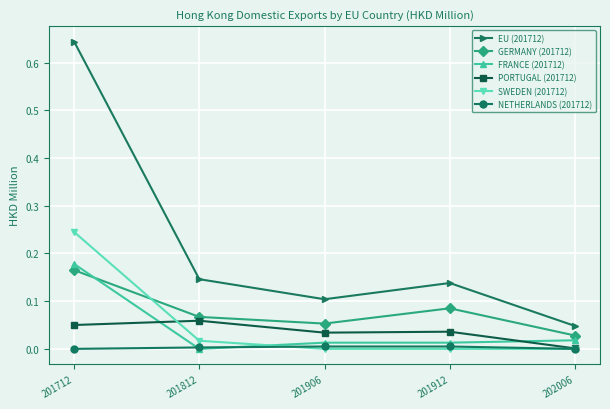

True or false: EU (201712) and PORTUGAL (201712) cross at least once.

False